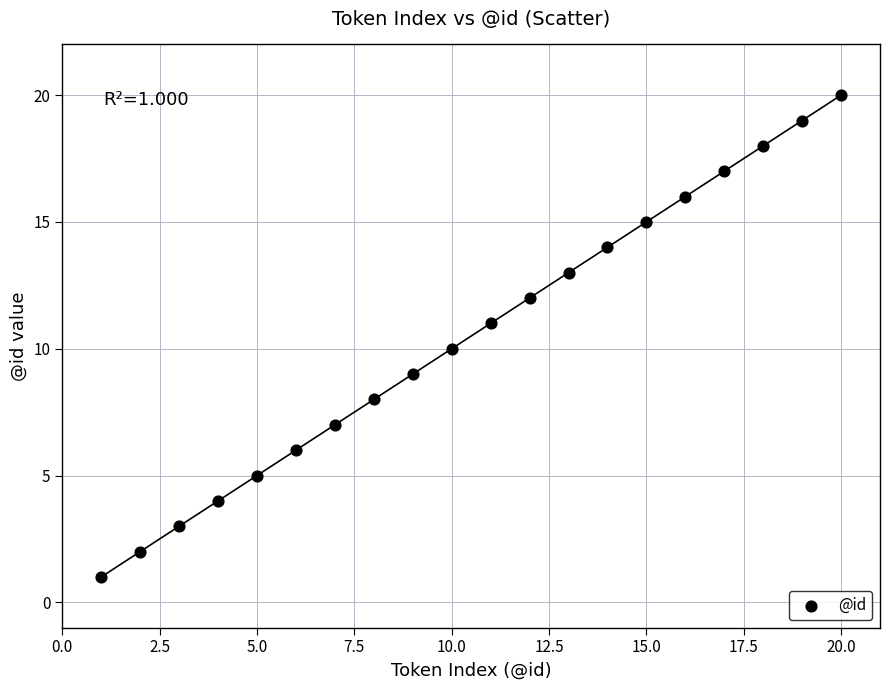

What is the range of X values (max minus min)?

19